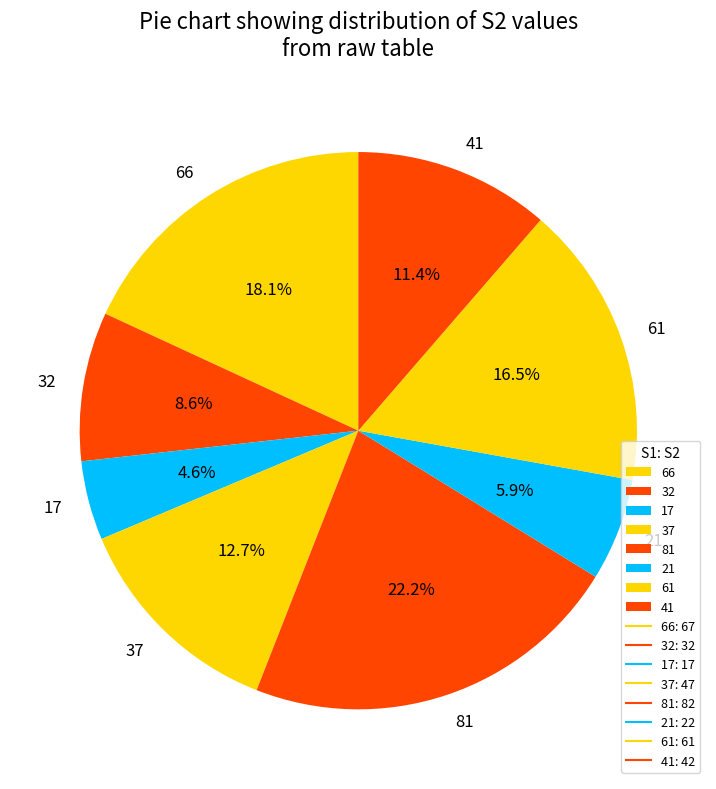

Does 17 represent more than half of the total?

No